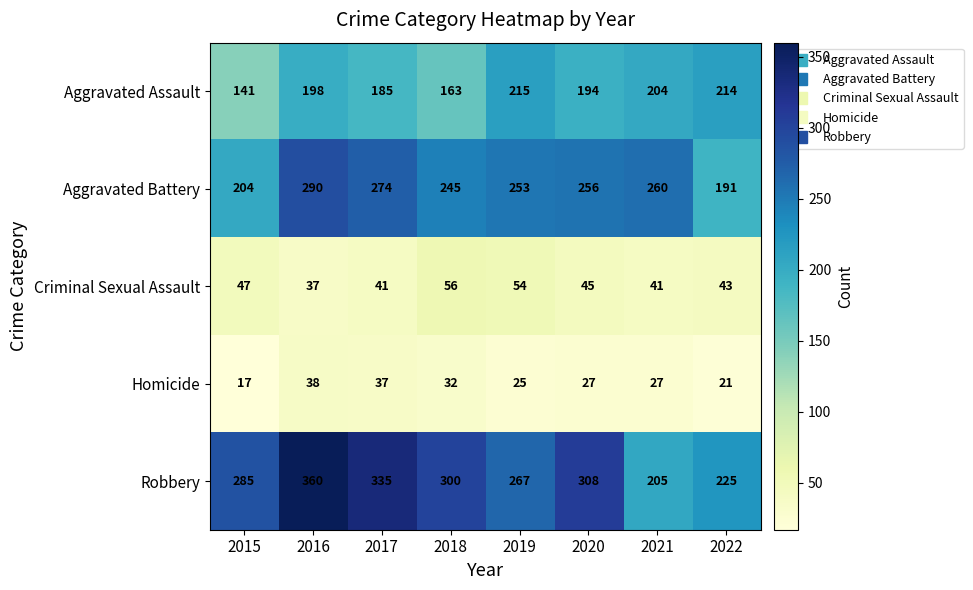

What is the difference between the second highest and second lowest values in the Robbery series?

110